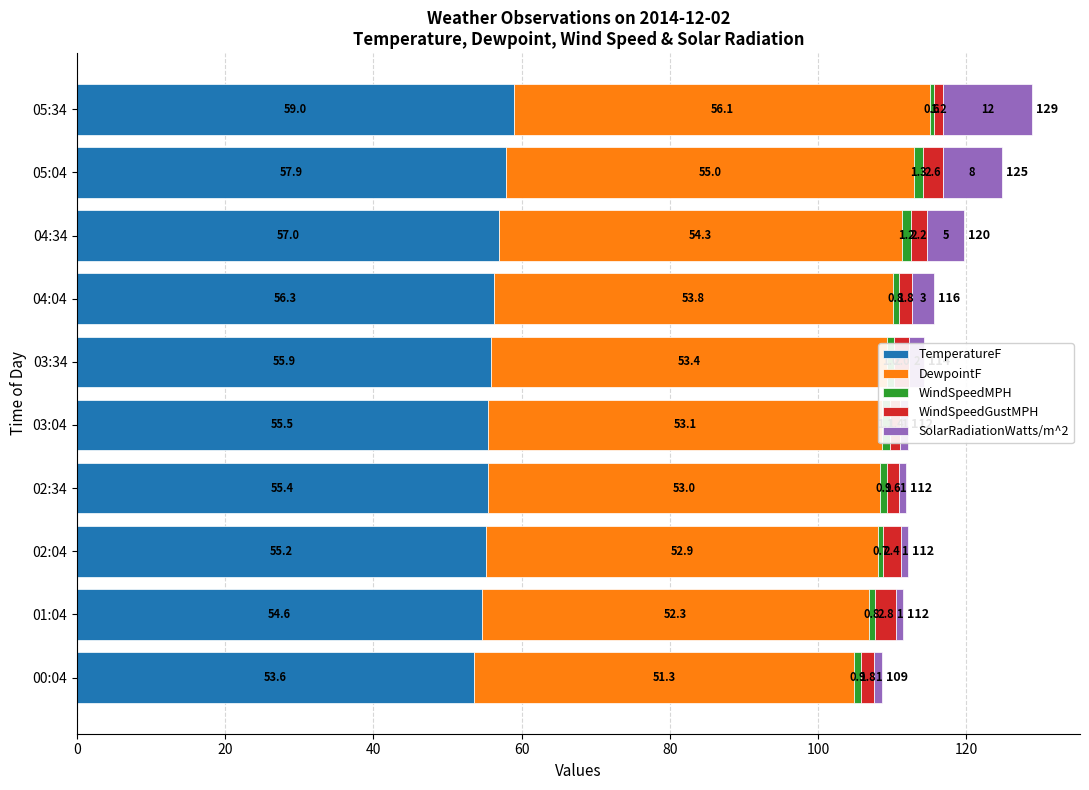

What is the difference between the second highest and second lowest values in the DewpointF series?

2.7